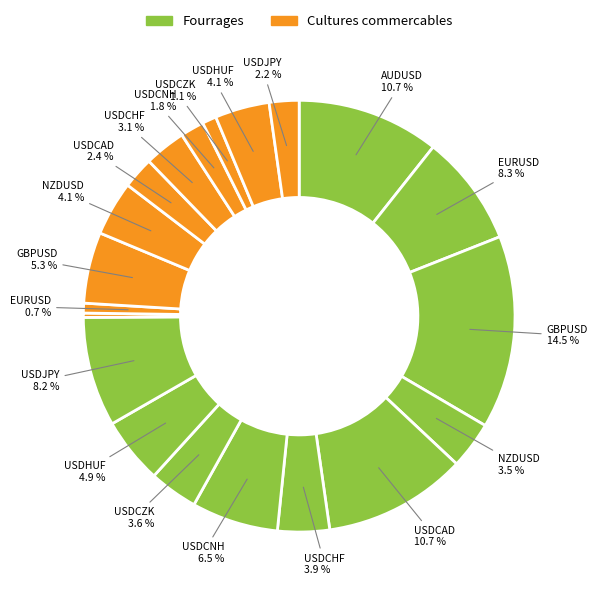

Count the number of slices in the pie.

20